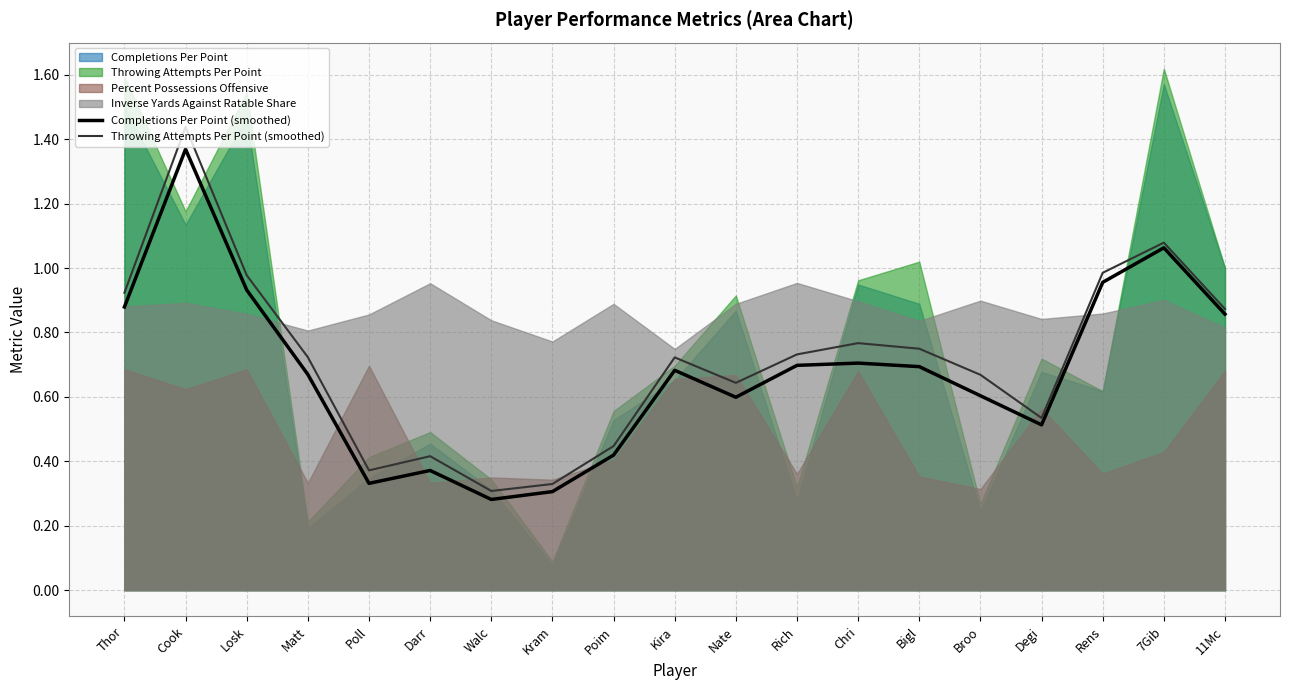

What is the difference between the maximum and minimum values in the Throwing Attempts Per Point (smoothed) series?

1.1